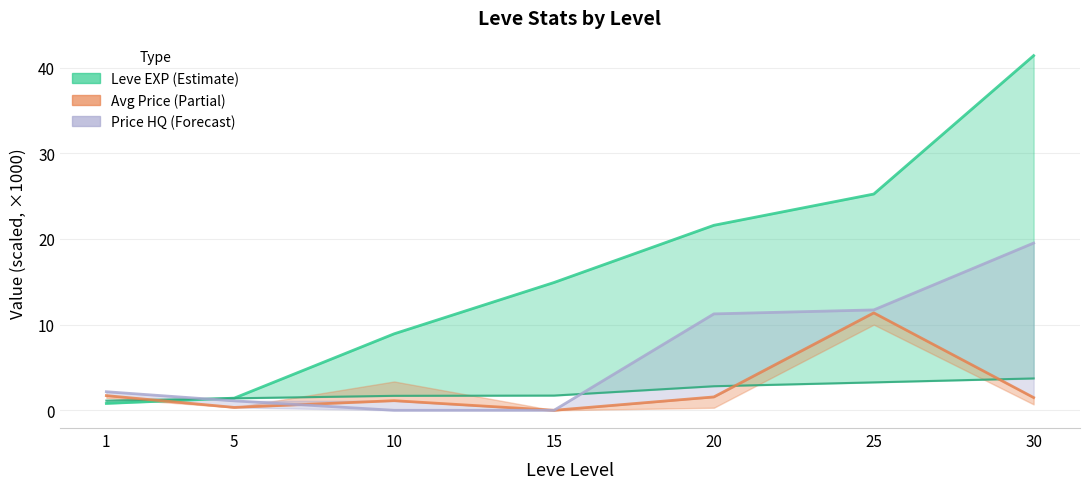

At how many categories does at least one series exceed 26?

1